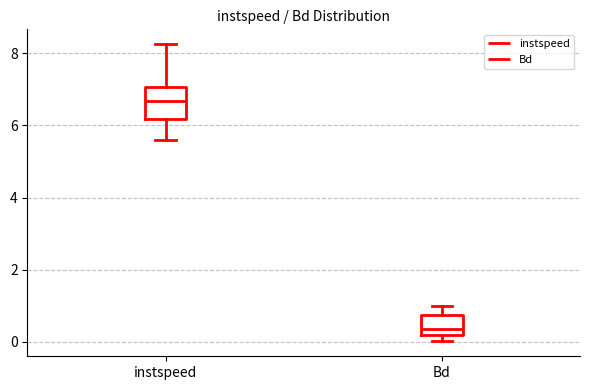

Which box's median line is the highest?

instspeed